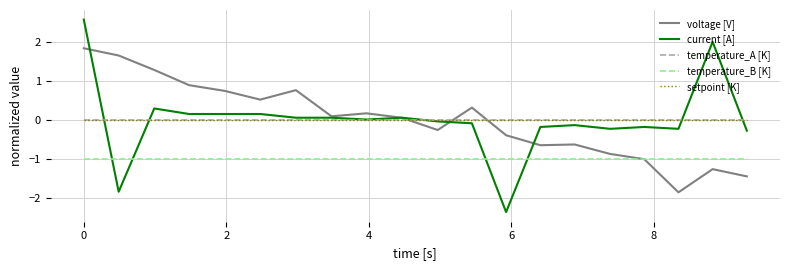

List the series in order of their peak value, highest first.

current [A], voltage [V], temperature_A [K], setpoint [K], temperature_B [K]